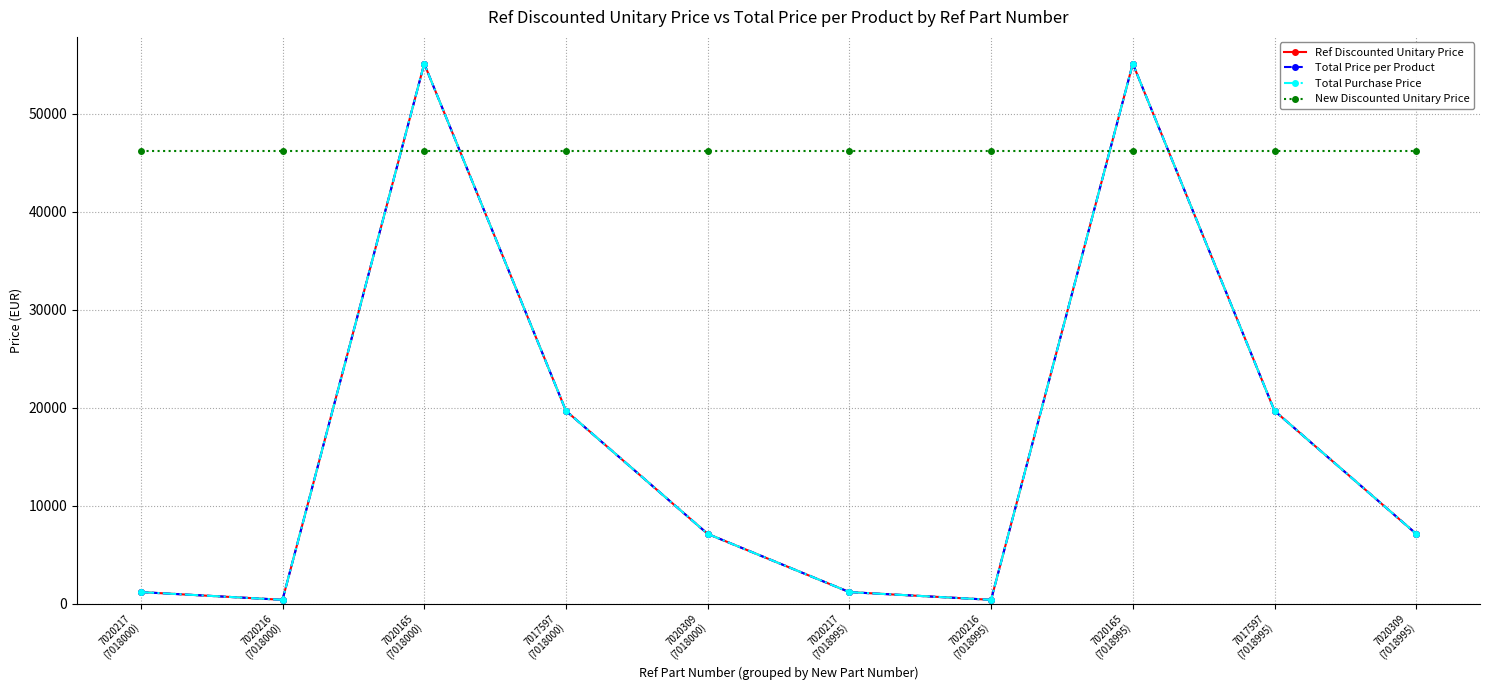

Reading right to left, what are all the values shown in this chart?

Ref Discounted Unitary Price: 7125.0	19687.5	55125.0	393.8	1181.2	7125.0	19687.5	55125.0	393.8	1181.2
Total Price per Product: 7125.0	19687.5	55125.0	393.8	1181.2	7125.0	19687.5	55125.0	393.8	1181.2
Total Purchase Price: 7125.0	19687.5	55125.0	393.8	1181.2	7125.0	19687.5	55125.0	393.8	1181.2
New Discounted Unitary Price: 46200.0	46200.0	46200.0	46200.0	46200.0	46200.0	46200.0	46200.0	46200.0	46200.0